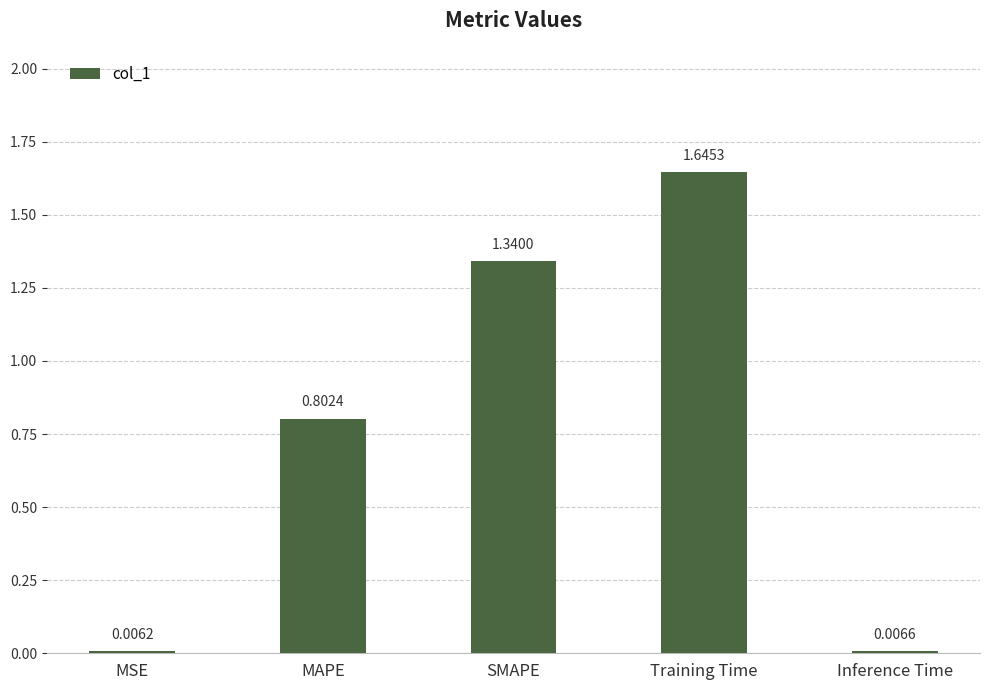

How many bars are there in total?

5